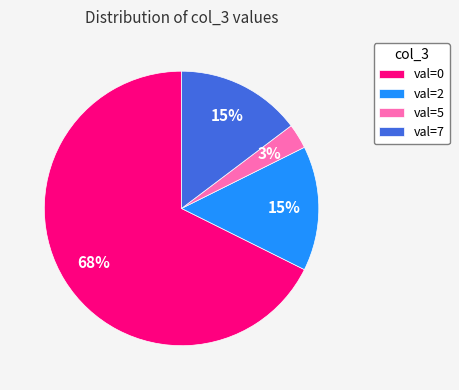

Is the sum of val=0 and val=7 greater than half?

Yes